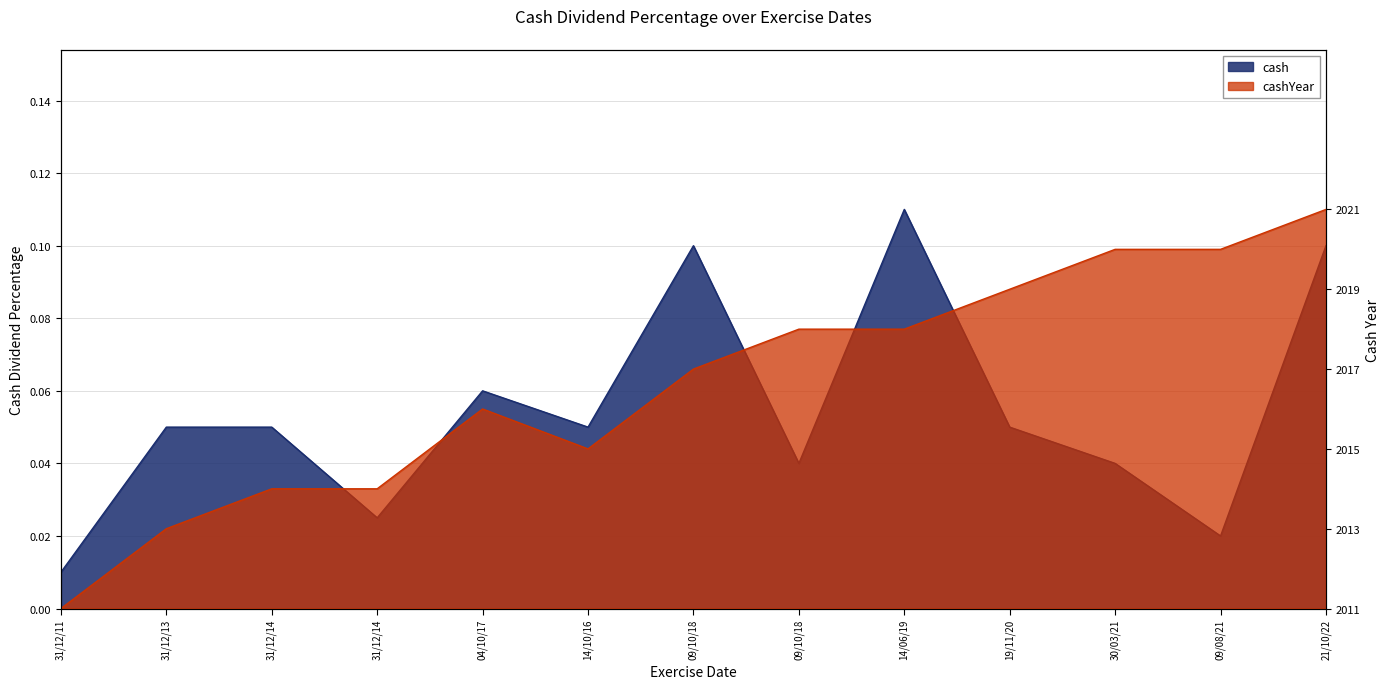

How many lines are shown in the chart?

2